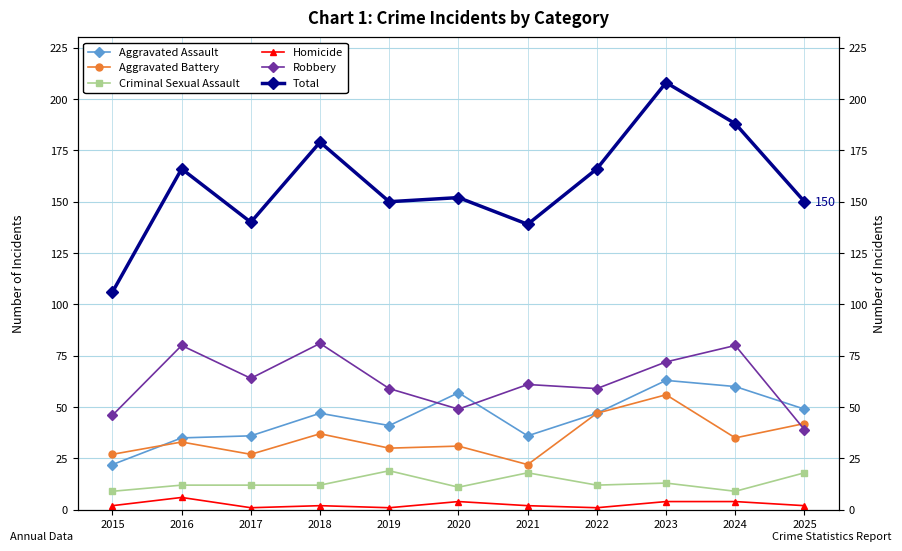

How many distinct data groups are displayed?

6